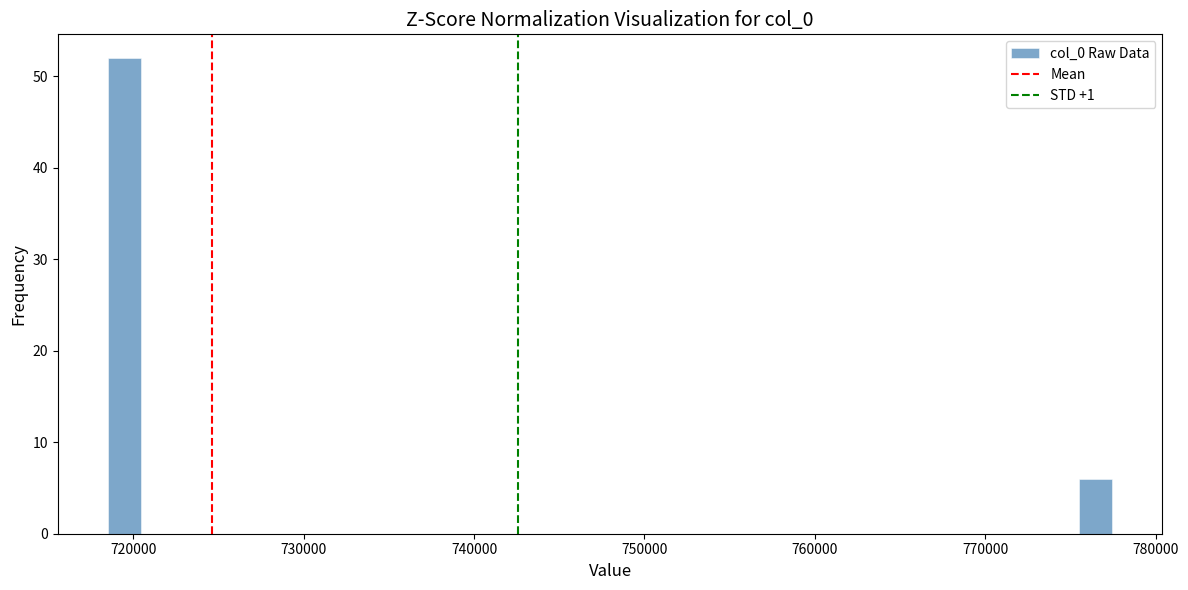

Read against the x-axis, roughly where is the centre of the tallest bar?

720000